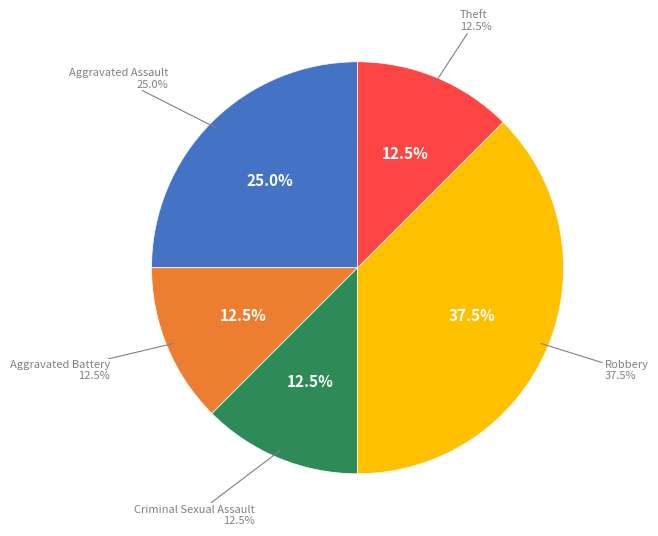

Is Aggravated Battery the majority of the pie?

No